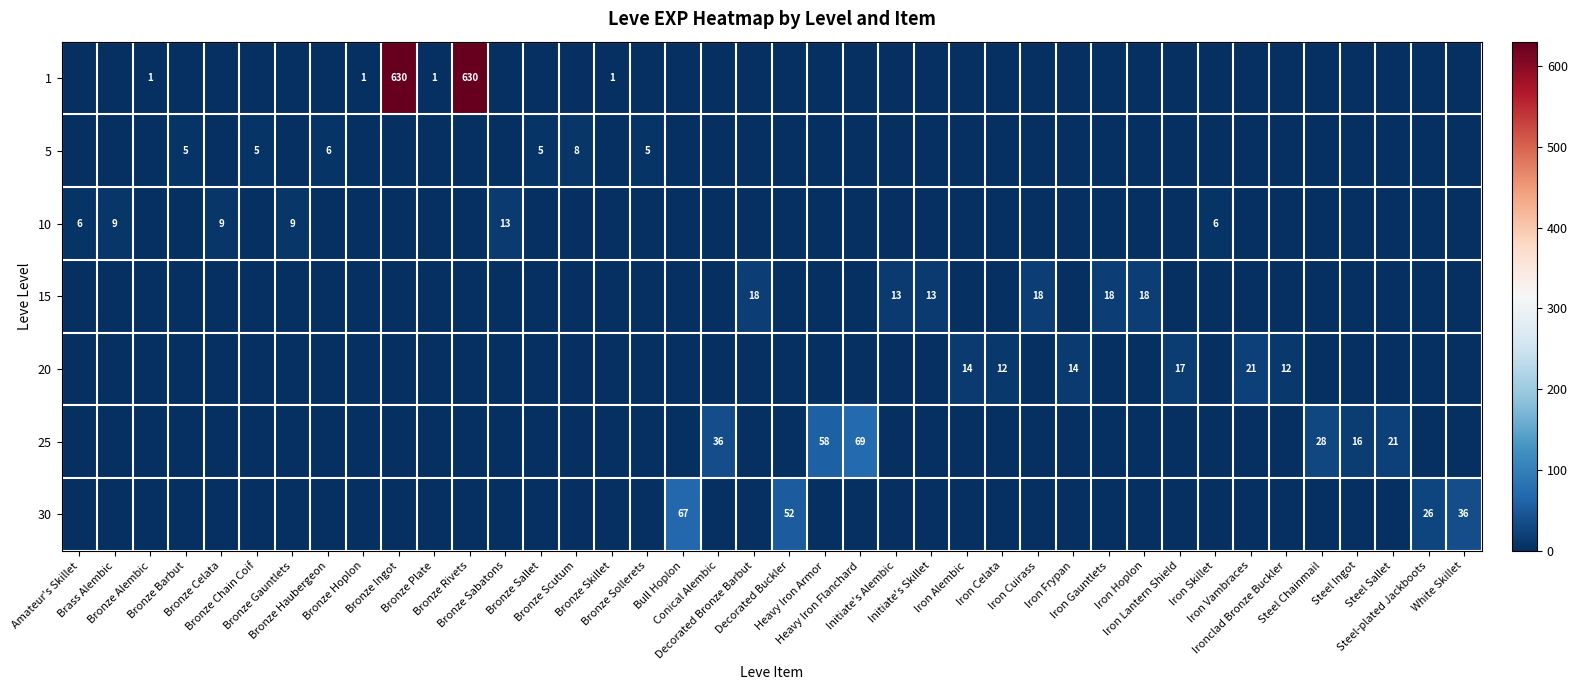

What is the difference between the maximum and minimum values in the 5 series?

8